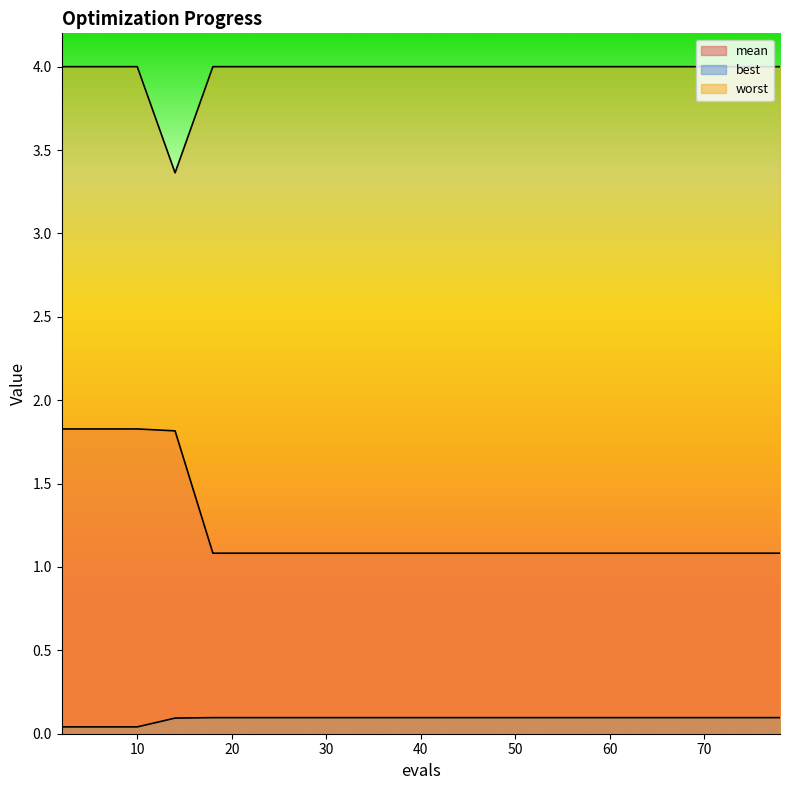

Rank the series by their maximum value, from highest to lowest.

worst, mean, best